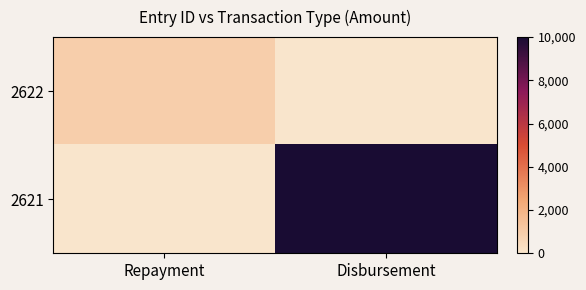

Reading left to right, extract all data points from this chart.

2622: Repayment=933.3	Disbursement=0.0
2621: Repayment=0.0	Disbursement=10000.0